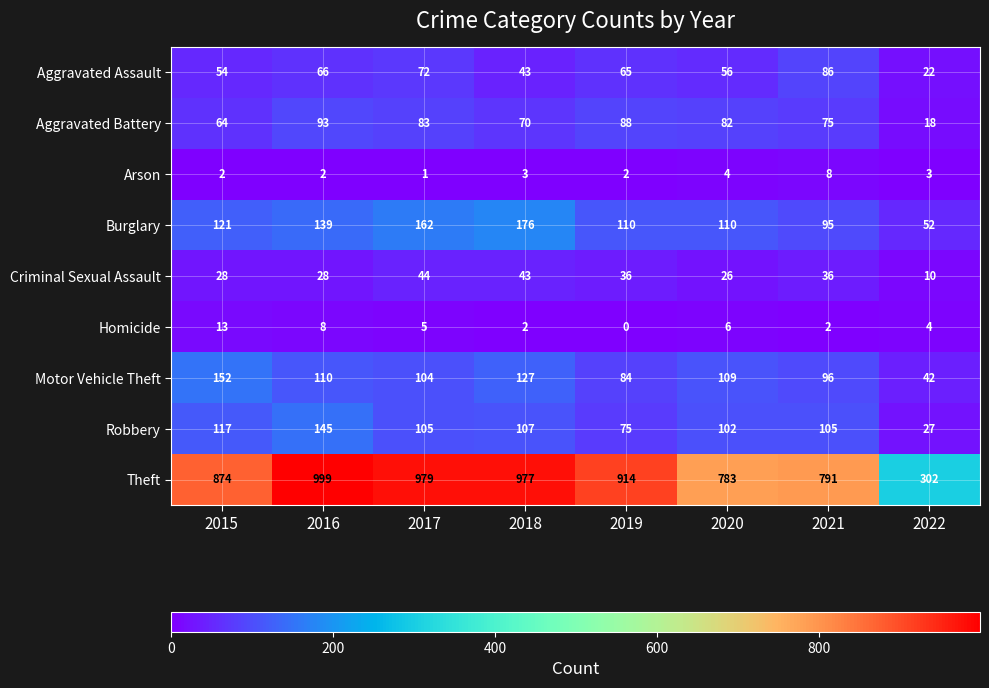

What is the sum of all Burglary values?

965